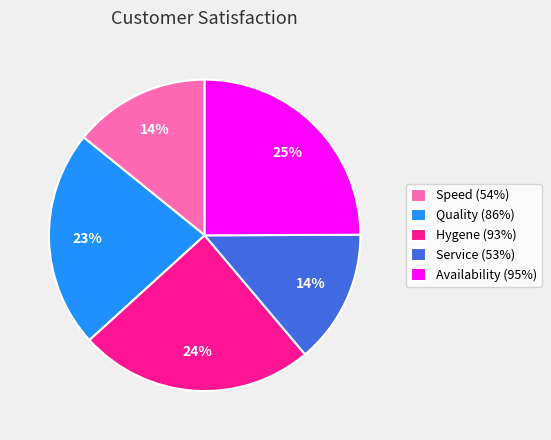

Is the sum of Service (53%) and Availability (95%) greater than half?

No